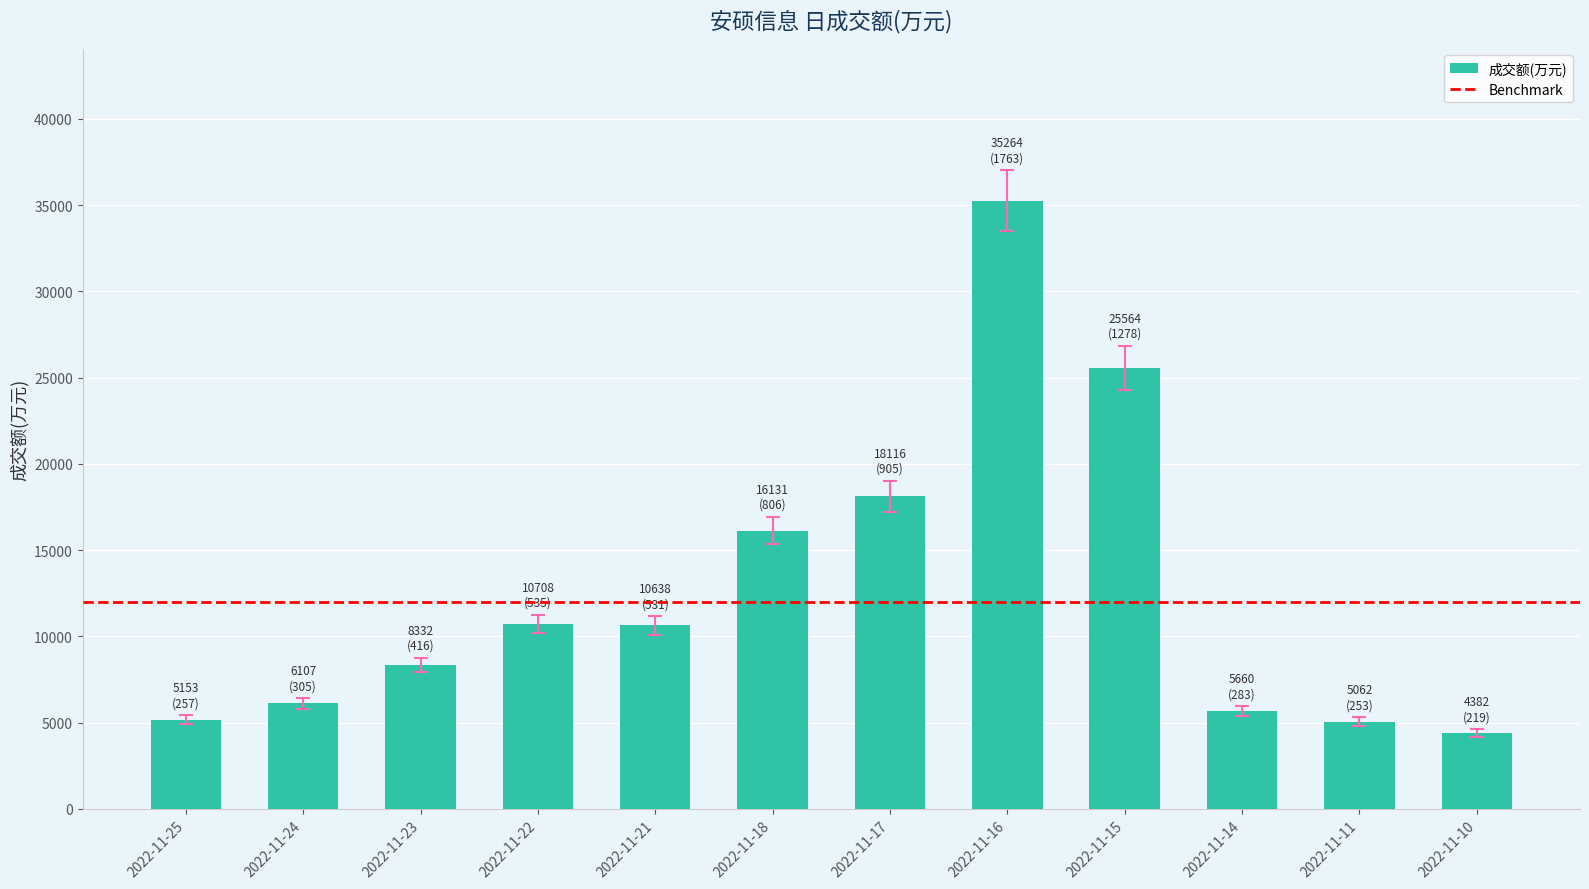

What is the value of the 7th bar from the left?

18116